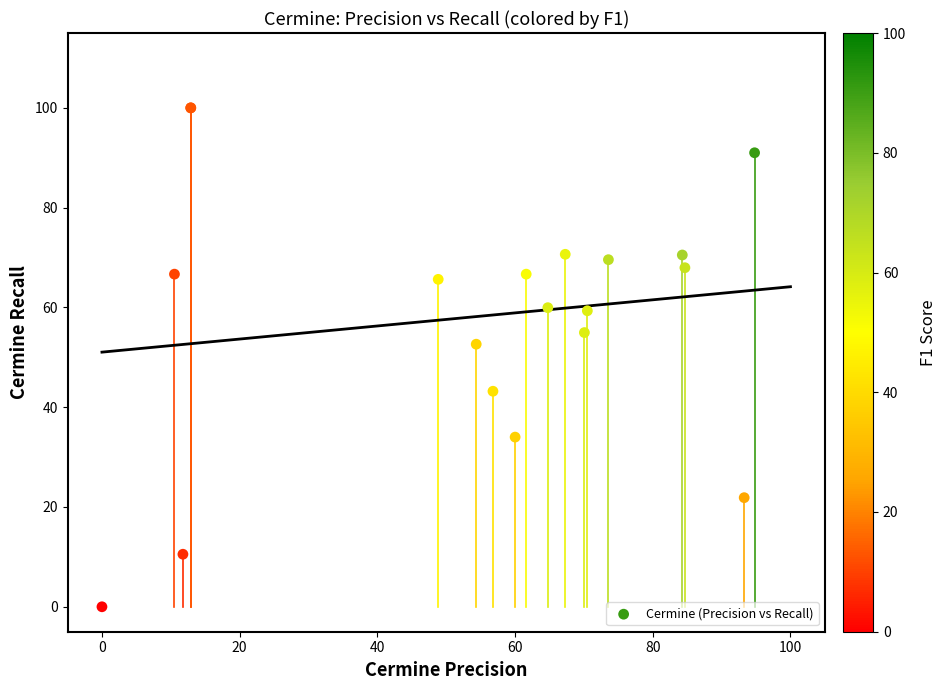

What Y value in the scatter plot is closest to 50?

52.6